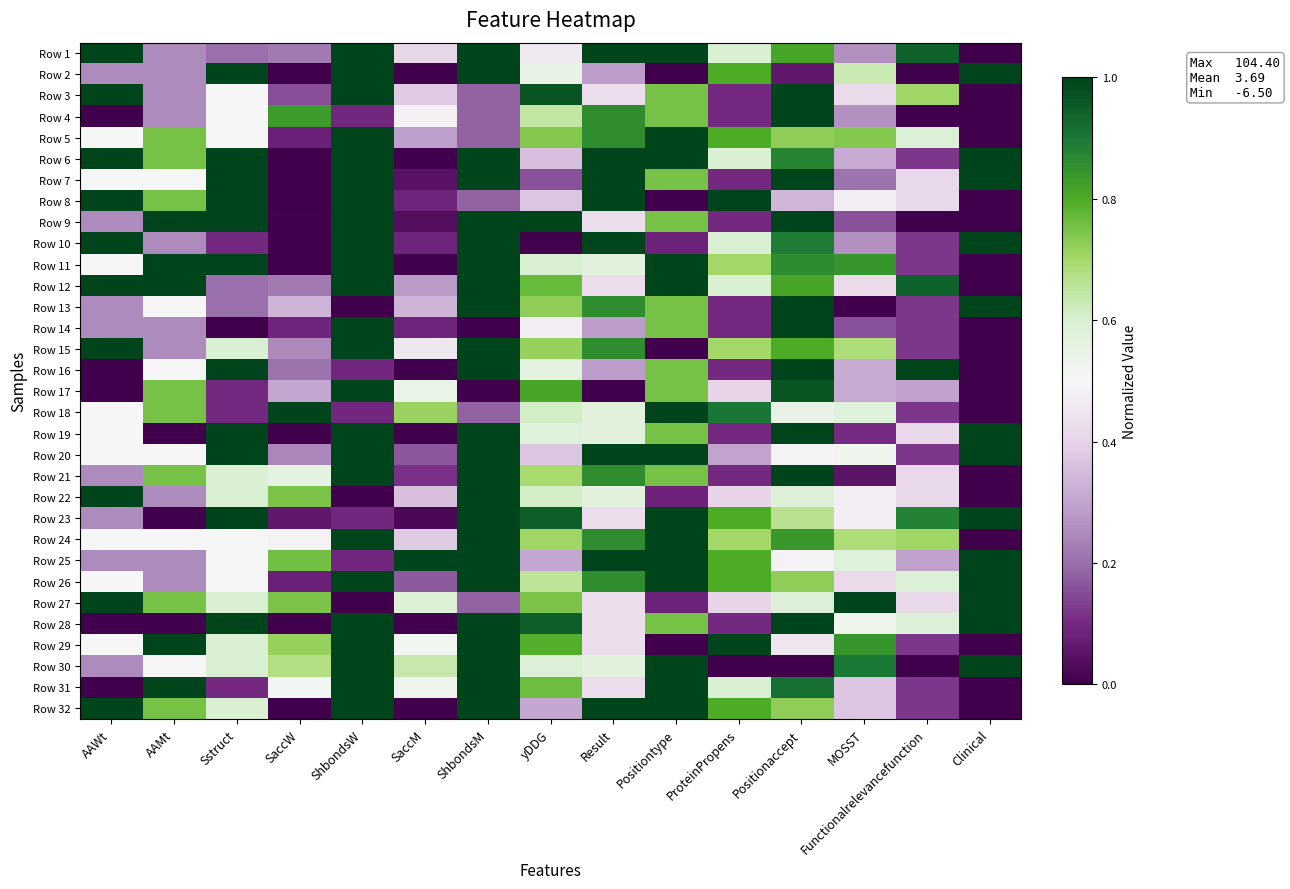

What is the maximum value shown in the chart?

1.0